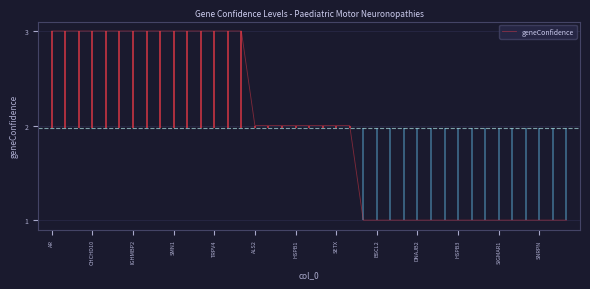

True or false: geneConfidence has a value of 2 at AR.

False